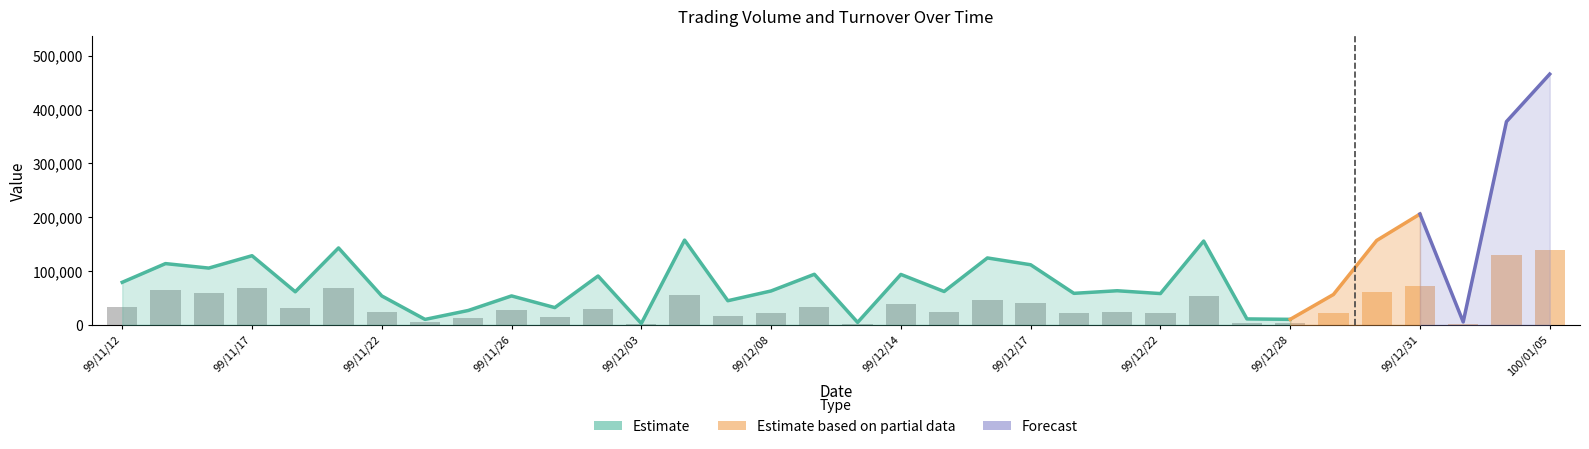

Which category has the lowest value across all series?

99/12/03